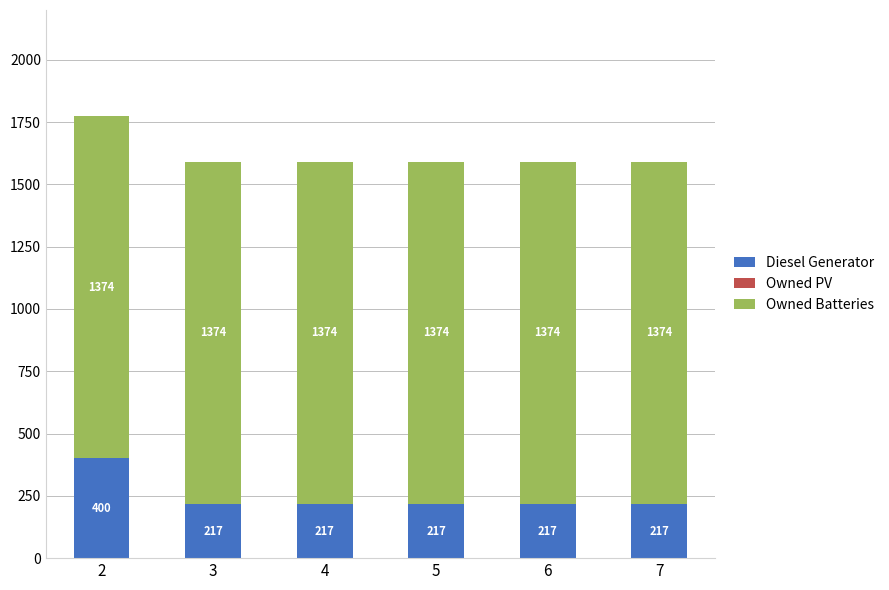

What is the total value across all series at 4?

1591